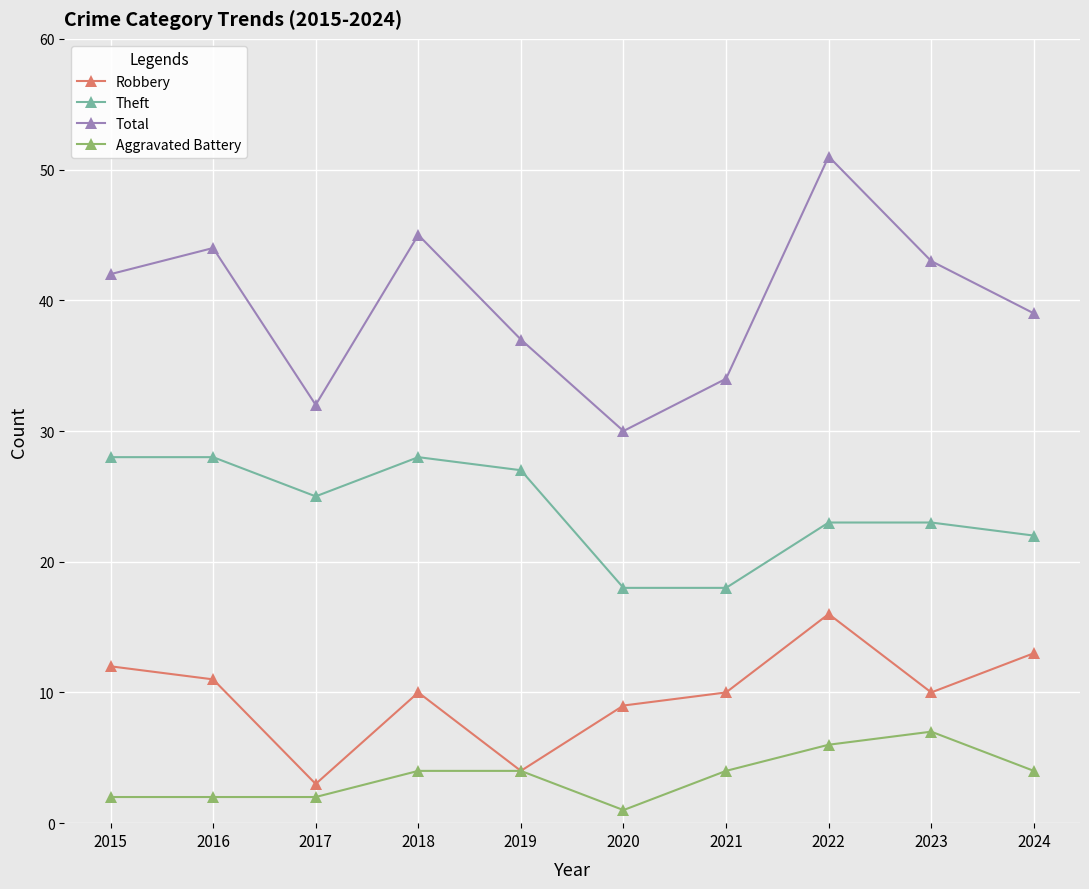

How many data points in Total are less than 42?

5